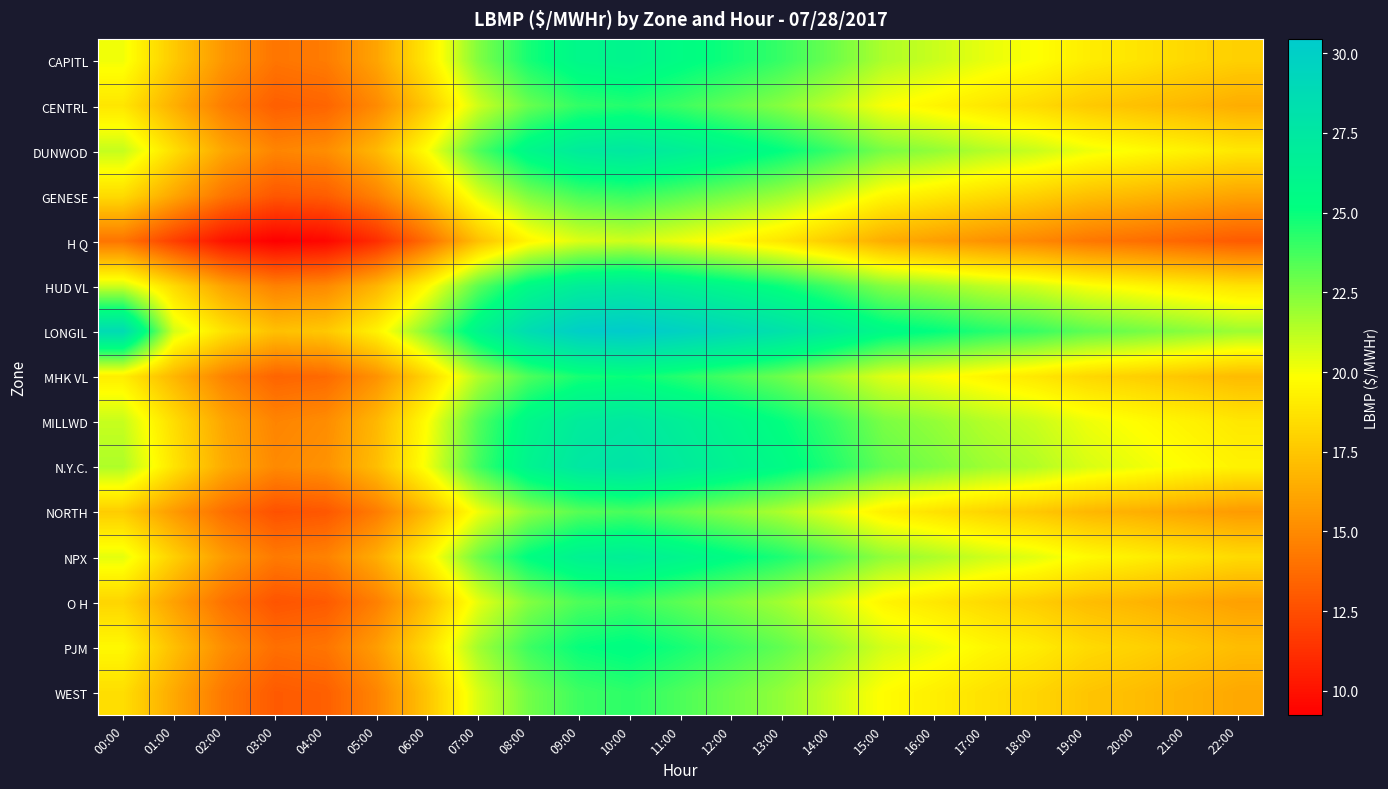

How many categories are shown in the chart?

23